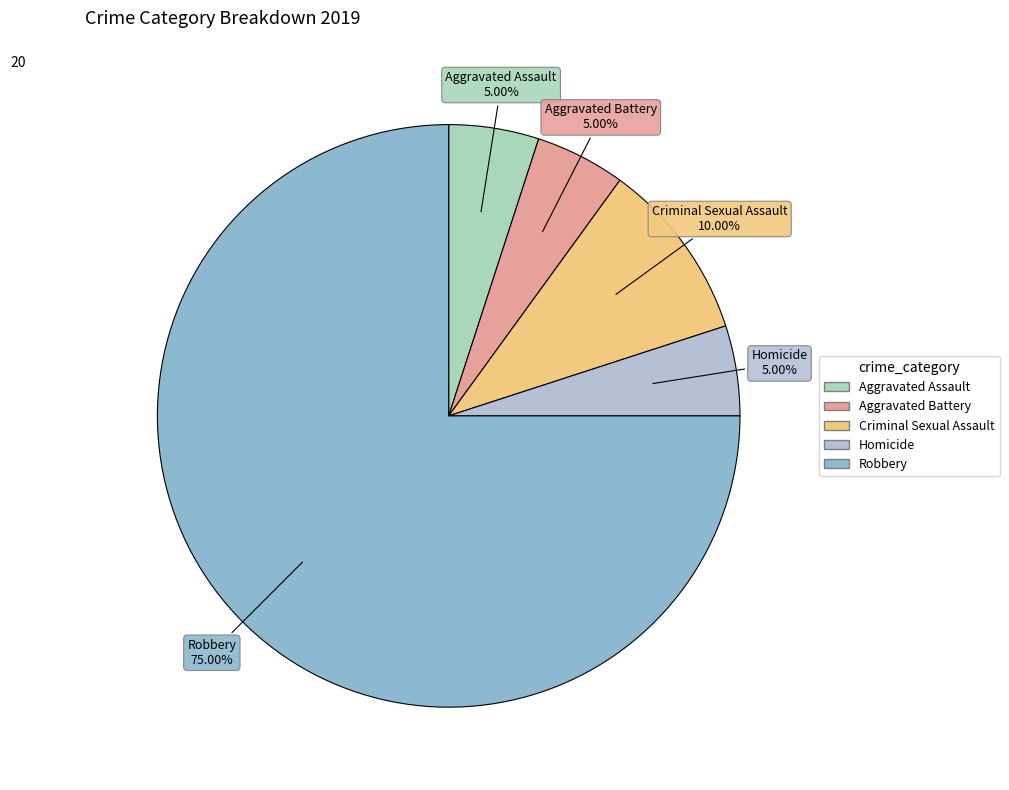

What percentage is the Robbery slice, to the nearest percent?

75%